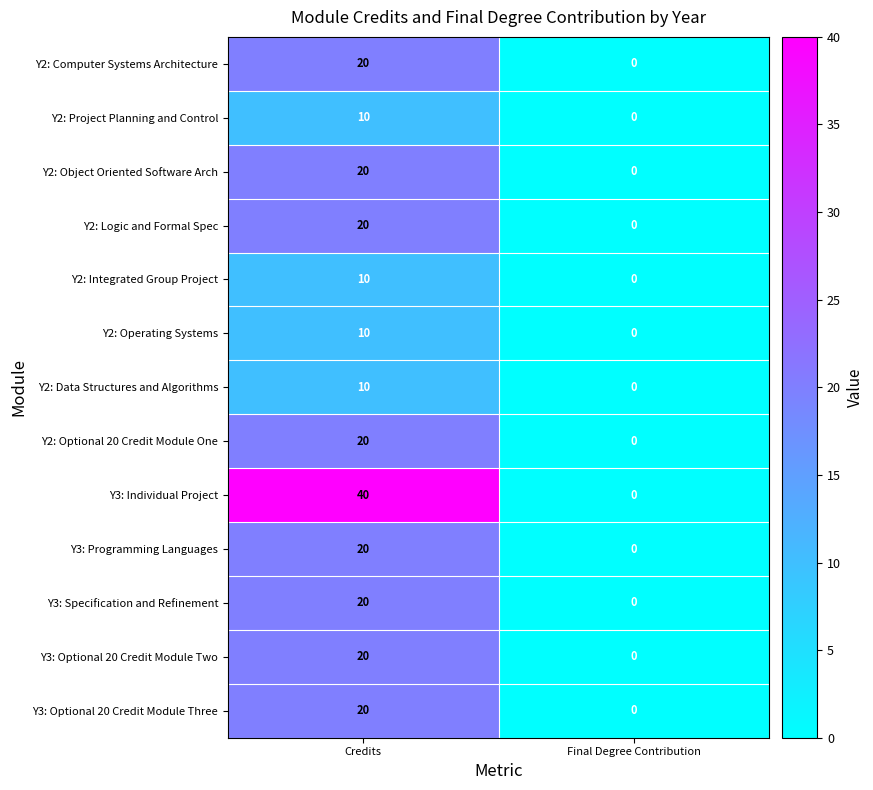

What is the difference between the Y2: Operating Systems values at Final Degree Contribution and Credits?

10